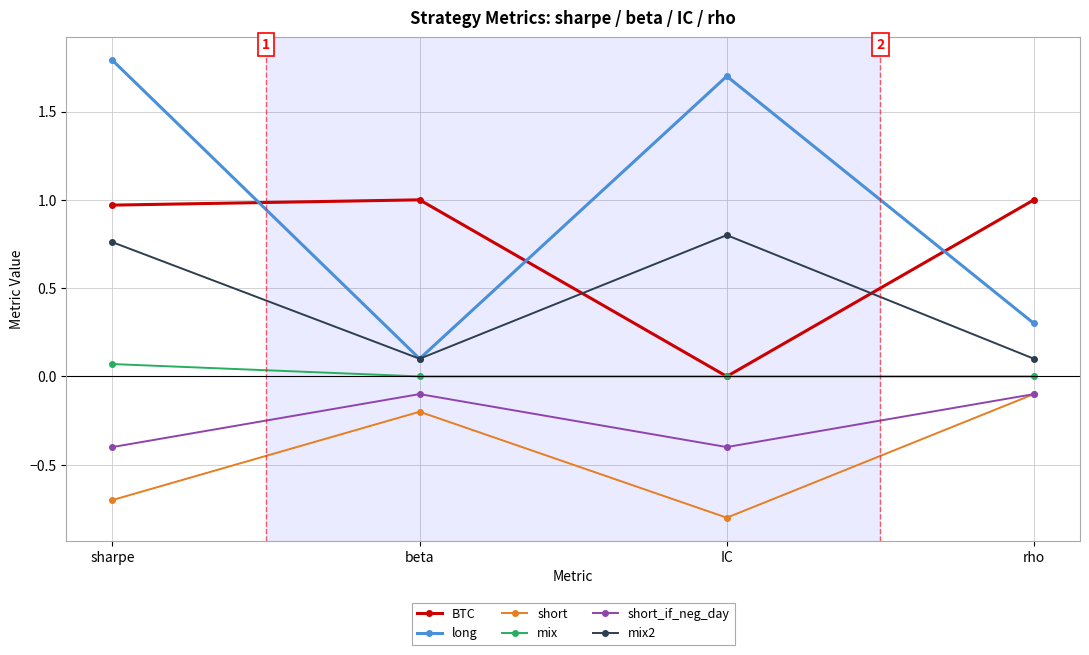

What is the difference between the short values at sharpe and rho?

0.6